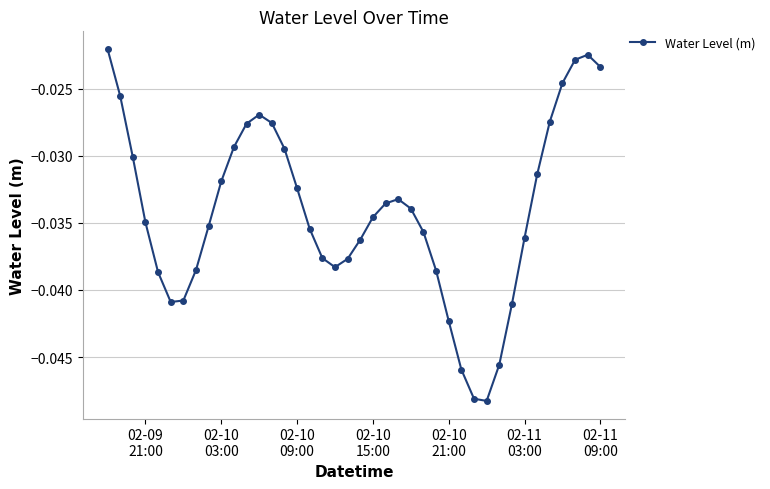

True or false: there are more than 2 points higher than both neighbors.

True